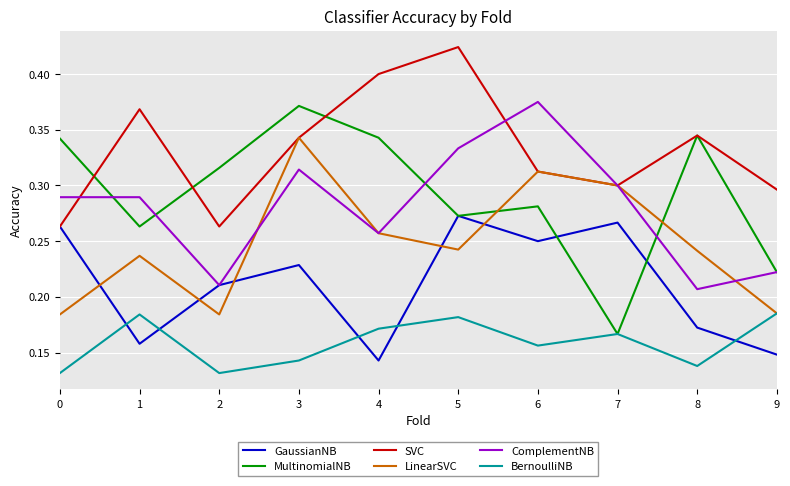

Between 1 and 7, which series saw the biggest shift?

GaussianNB